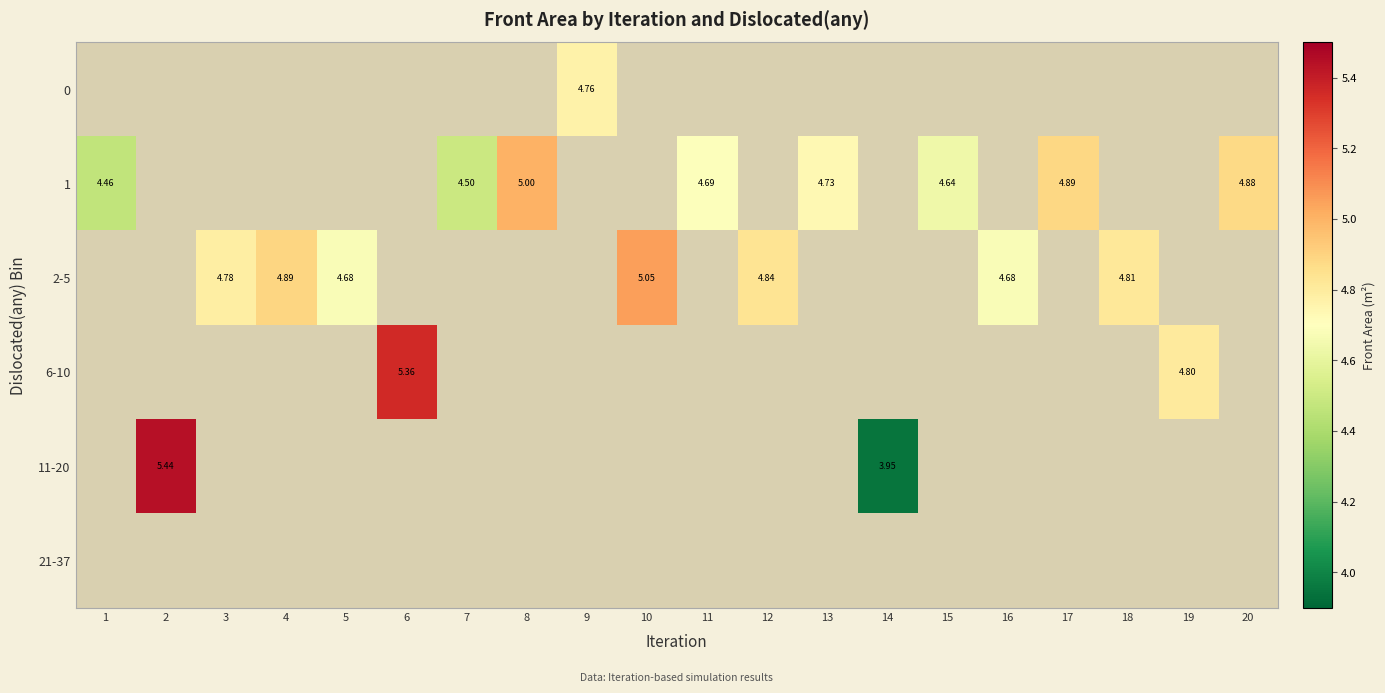

Which label corresponds to the smallest value in the chart?

14